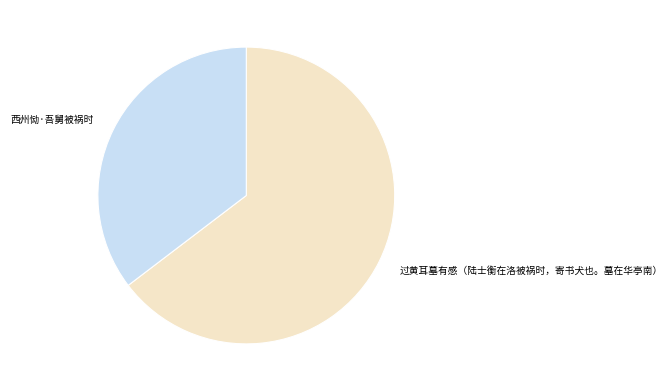

Which has a higher value, 过黄耳墓有感（陆士衡在洛被祸时，寄书犬也。墓在华亭南） or 西州恸·吾舅被祸时?

过黄耳墓有感（陆士衡在洛被祸时，寄书犬也。墓在华亭南）